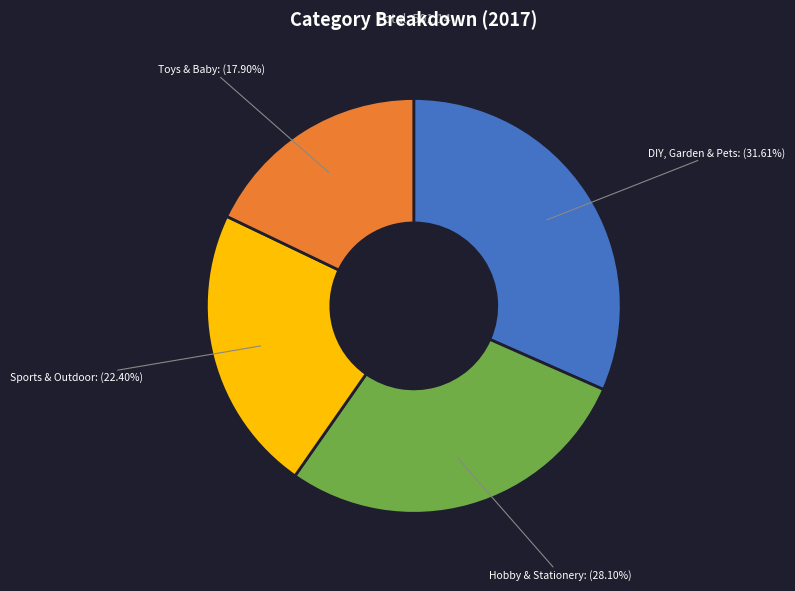

The DIY, Garden & Pets slice represents 32% of the pie. True or false?

True